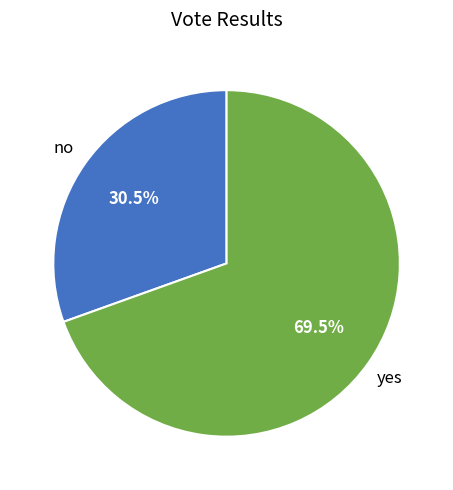

Combined, what portion of the pie is yes and no?

100.0%